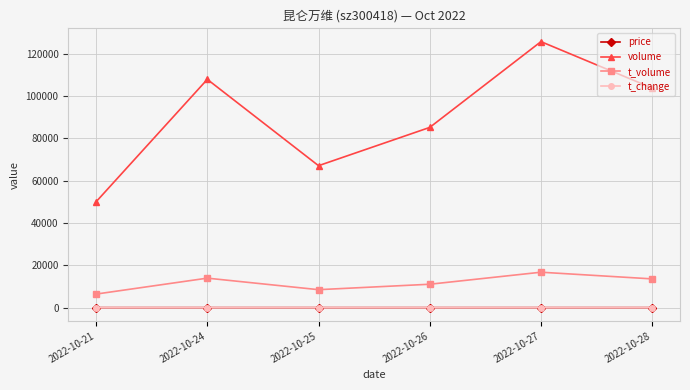

Which series has the widest spread of values?

volume